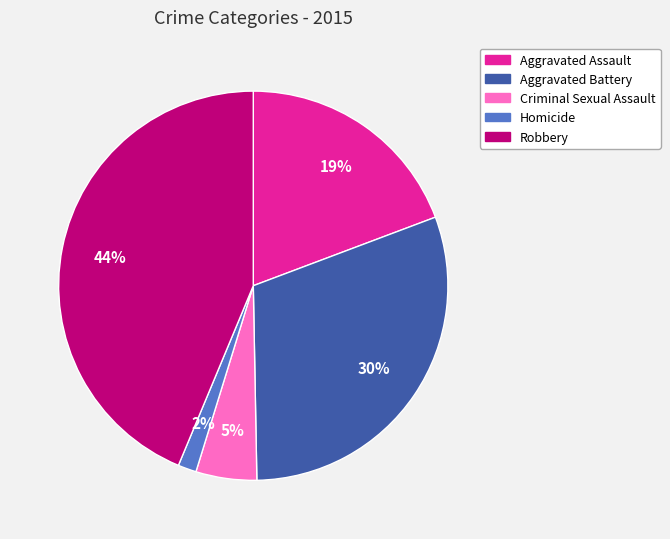

To the nearest percent, what is the combined percentage of Homicide and Aggravated Assault?

21%